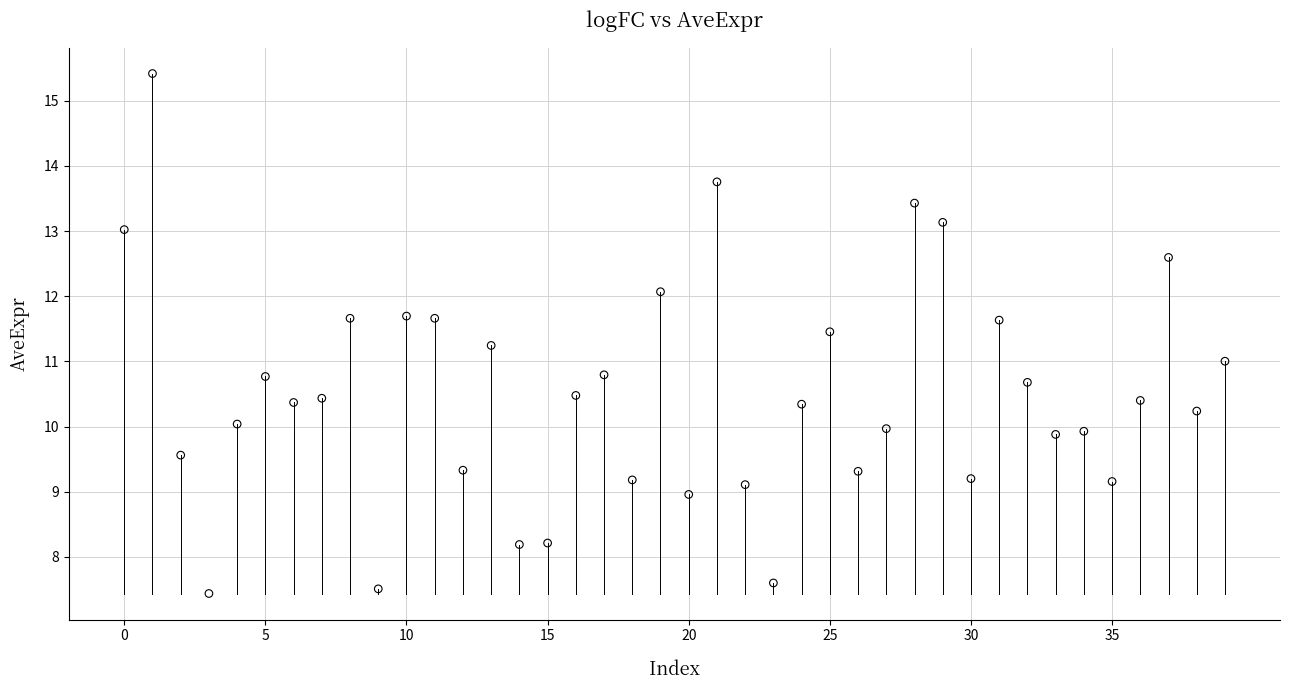

What is the range of Y values (max minus min)?

8.0